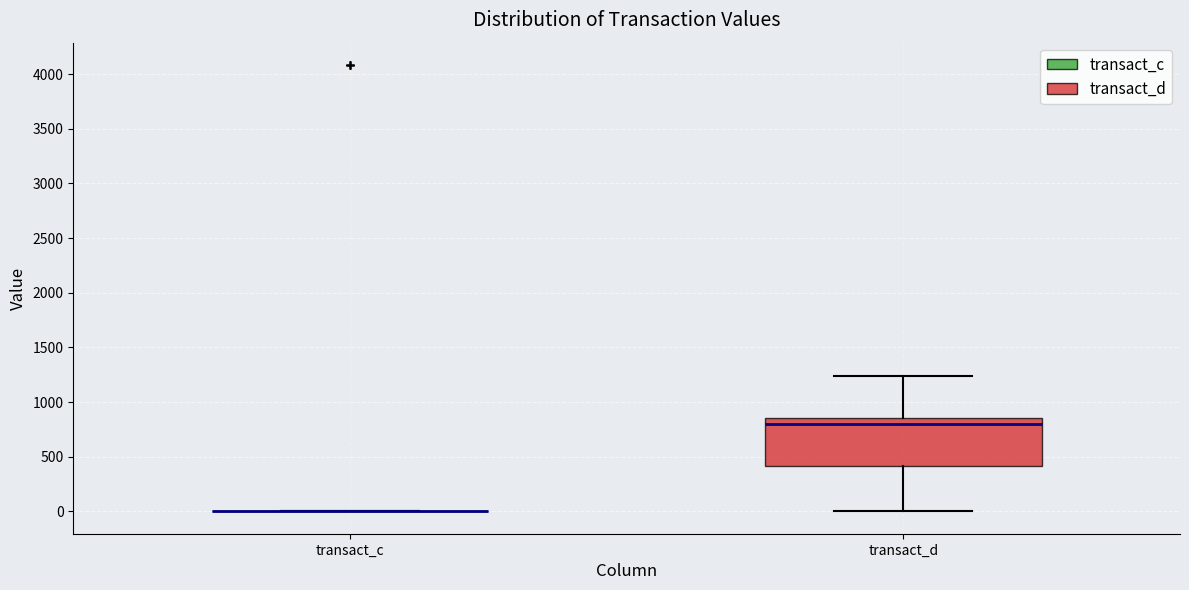

Reading left to right, transcribe this box plot: for each box, give where its median line is, the range the box spans, and where its two whiskers end, as read against the y-axis. The values are not printed on the chart, so give them approximately, as read against the axis.

transact_c: box collapsed to a line at 0, whiskers 0 to 0
transact_d: median 800, box 400 to 850, whiskers 0 to 1250